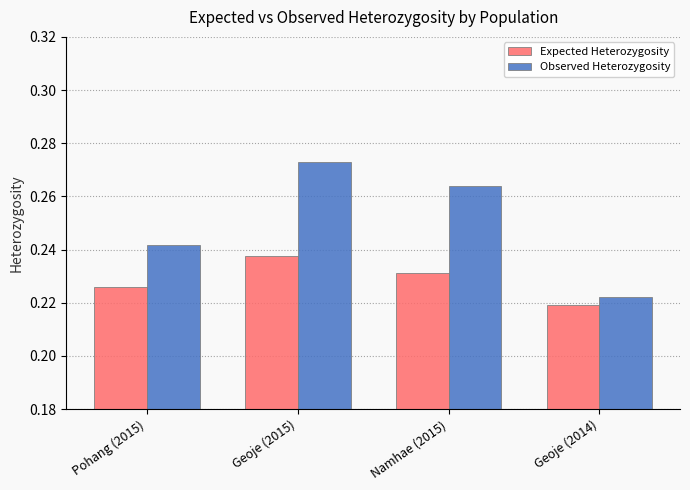

The Observed Heterozygosity series shows 0.4 at Namhae (2015). True or false?

False